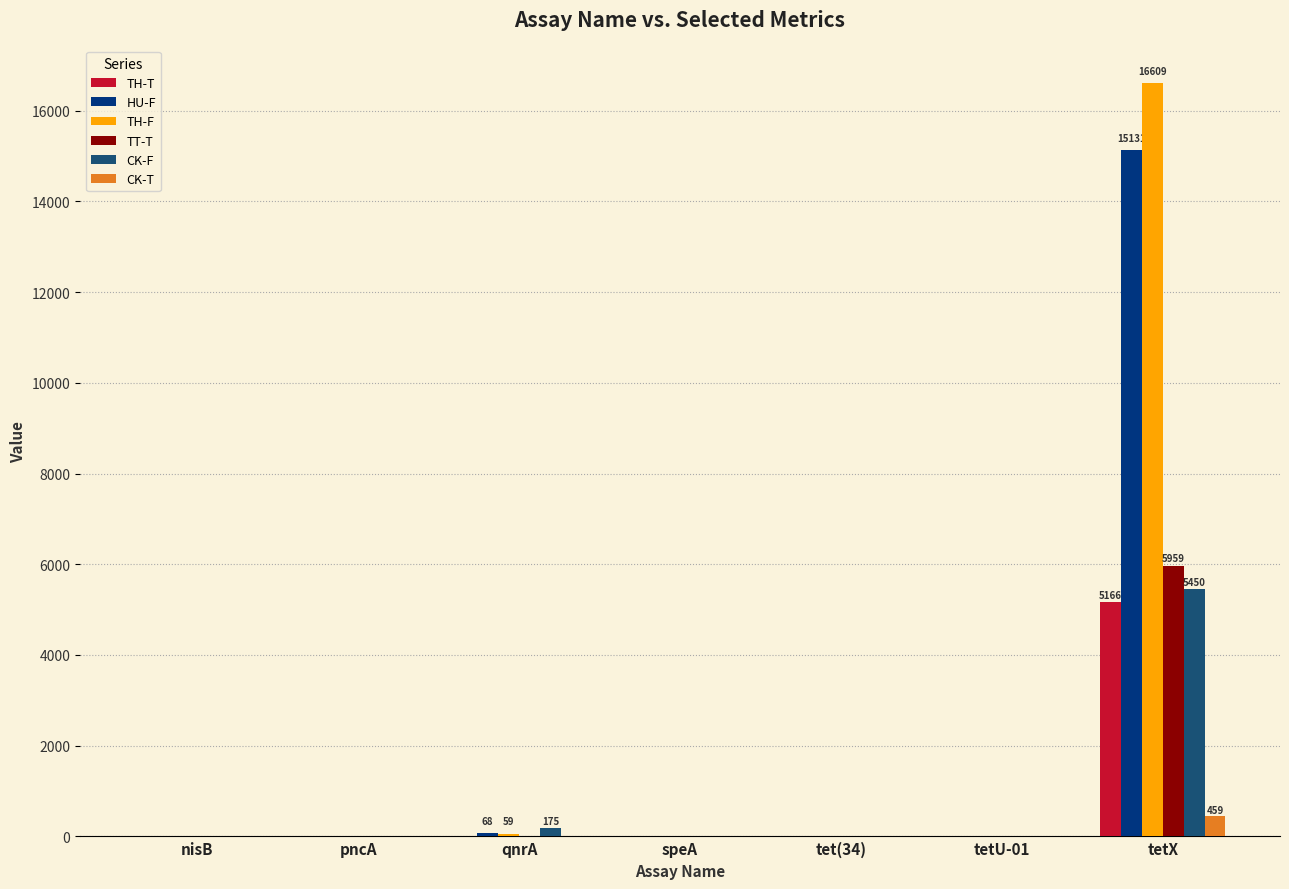

What is the sum of all TH-T values?

5189.8